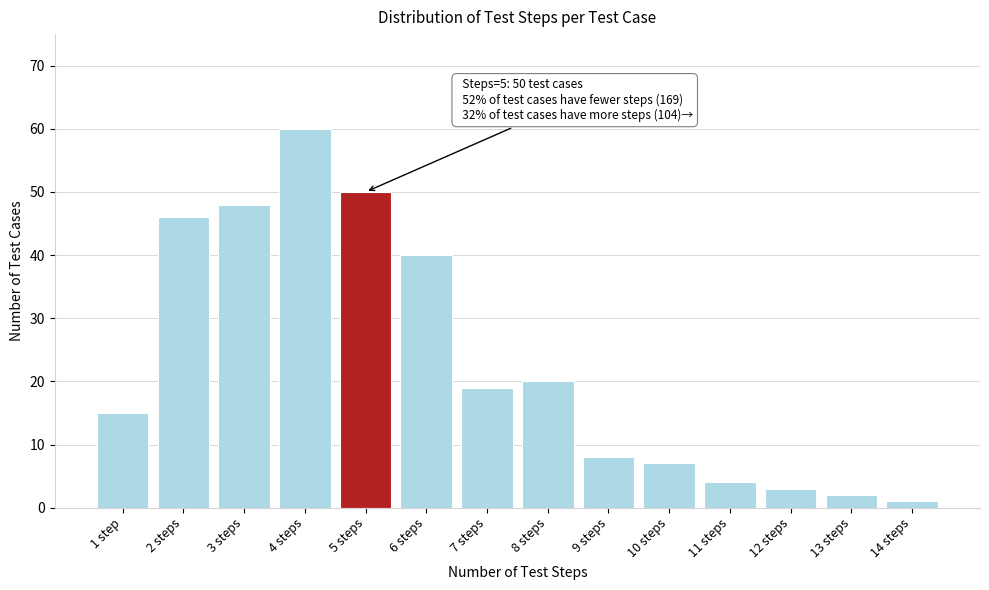

Reading right to left, list all the values displayed in this chart.

1	2	3	4	7	8	20	19	40	50	60	48	46	15